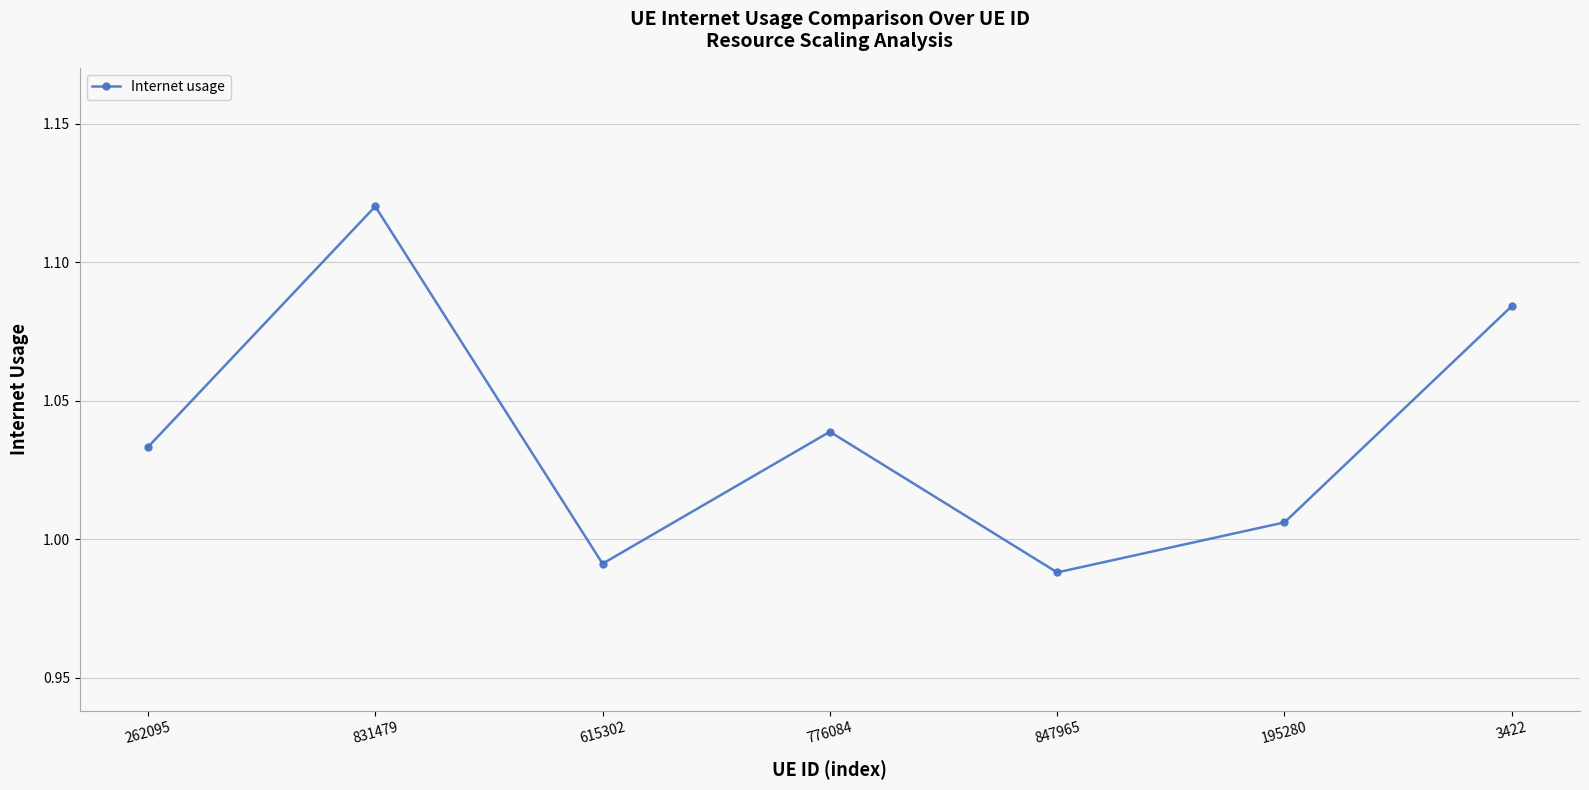

How many points are higher than both their immediate neighbors (excluding endpoints)?

2